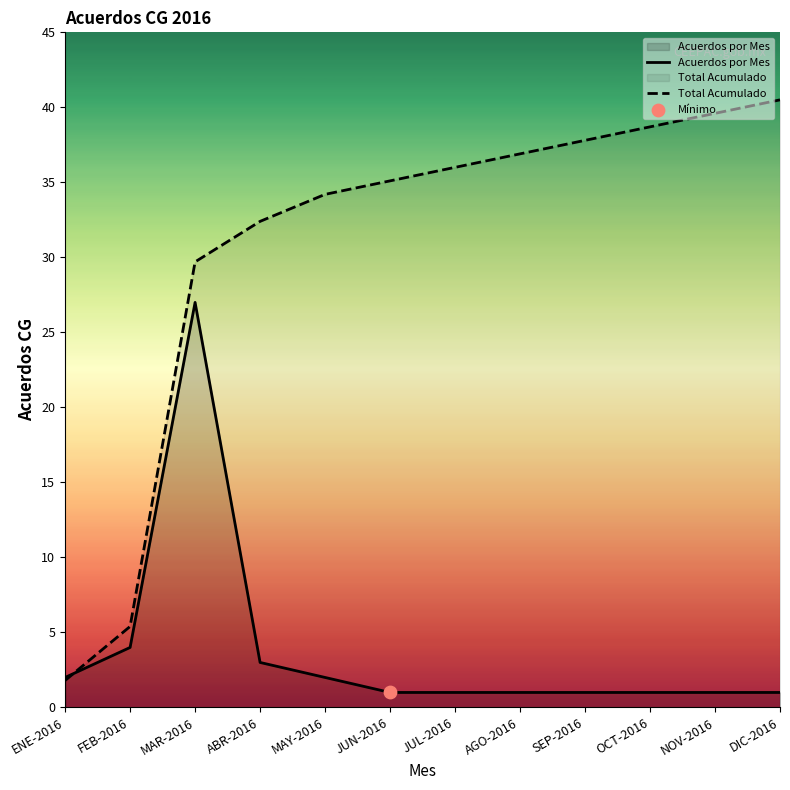

Which series reaches the minimum Y coordinate?

Acuerdos por Mes